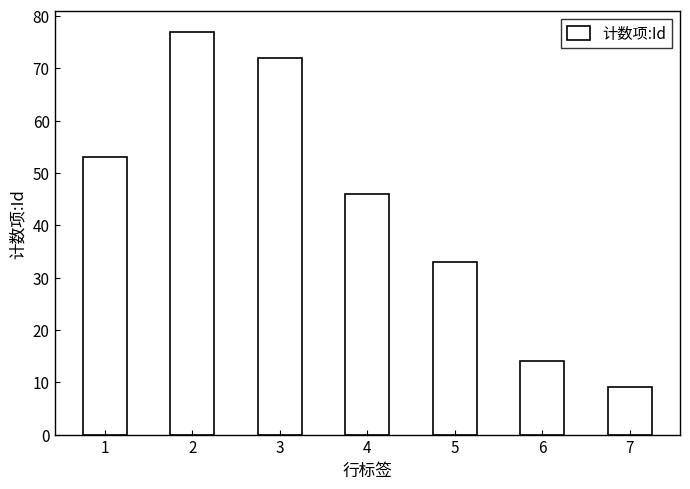

Reading left to right, list all the values displayed in this chart.

53	77	72	46	33	14	9